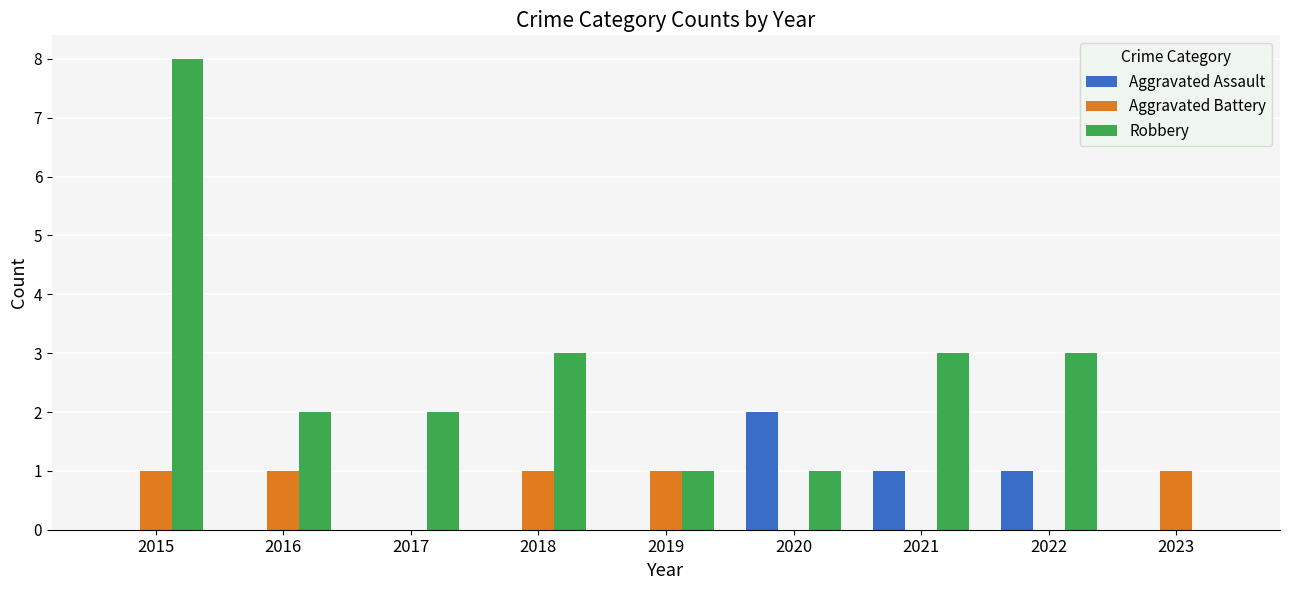

What value does the Robbery series have at 2021?

3